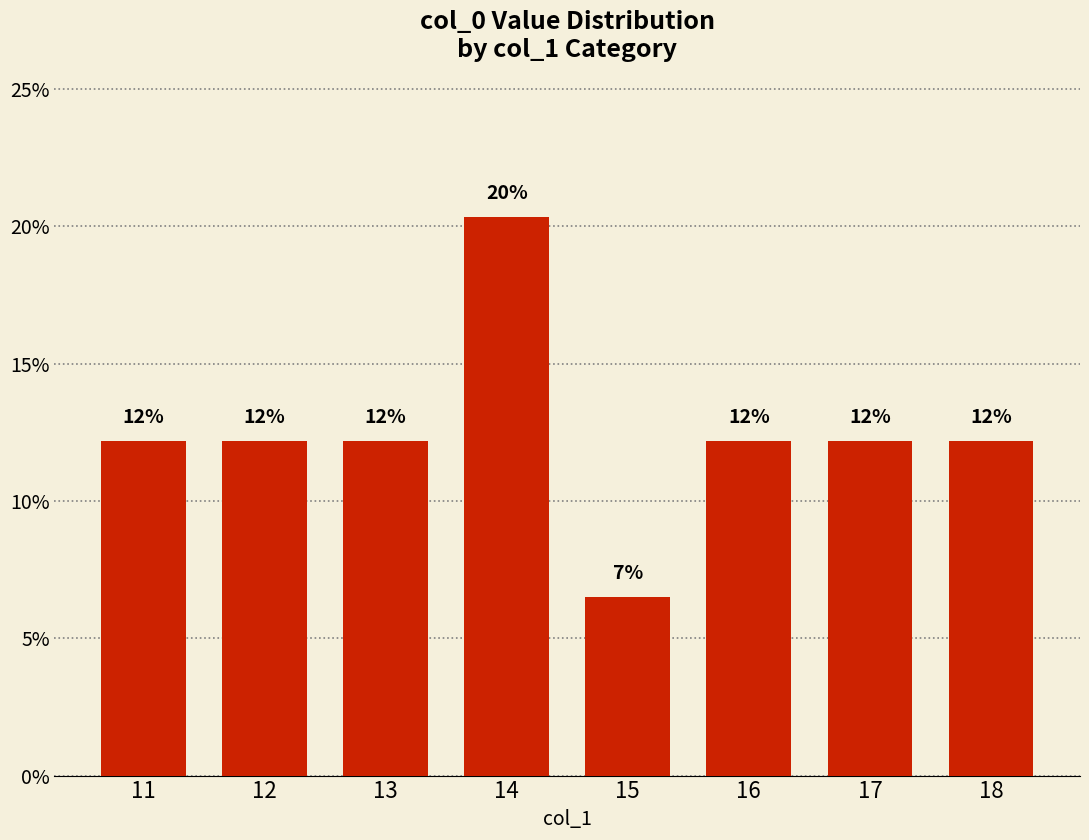

Approximately how many times larger is the value at 14 compared to 18?

1.7